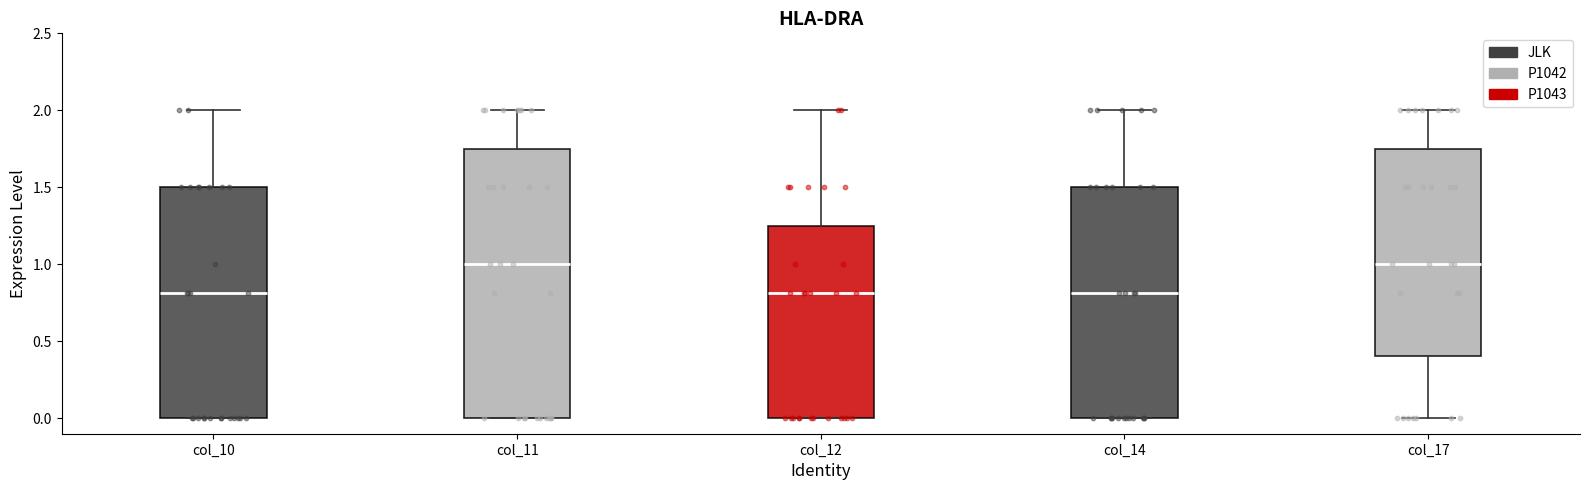

Reading left to right, read every box against the y-axis: the position of its median line, the range the box covers, and the ends of its whiskers. The values are not printed on the chart, so give them approximately, as read against the axis.

col_10: median 0.80, box 0.00 to 1.50, whiskers 0.00 to 2.00
col_11: median 1.00, box 0.00 to 1.75, whiskers 0.00 to 2.00
col_12: median 0.80, box 0.00 to 1.25, whiskers 0.00 to 2.00
col_14: median 0.80, box 0.00 to 1.50, whiskers 0.00 to 2.00
col_17: median 1.00, box 0.40 to 1.75, whiskers 0.00 to 2.00